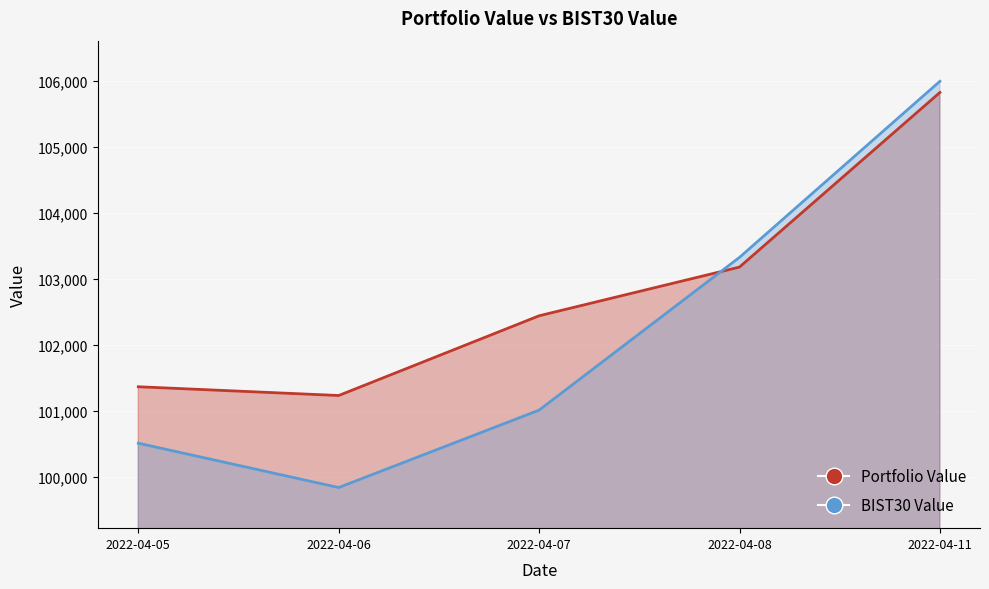

What is the difference between the BIST30 Value values at 2022-04-07 and 2022-04-11?

4978.6